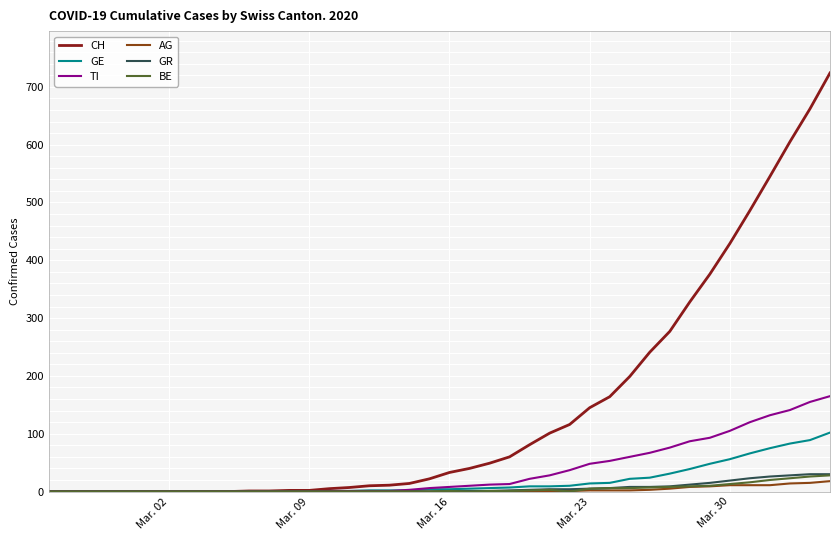

Which series has the largest range (max minus min)?

CH